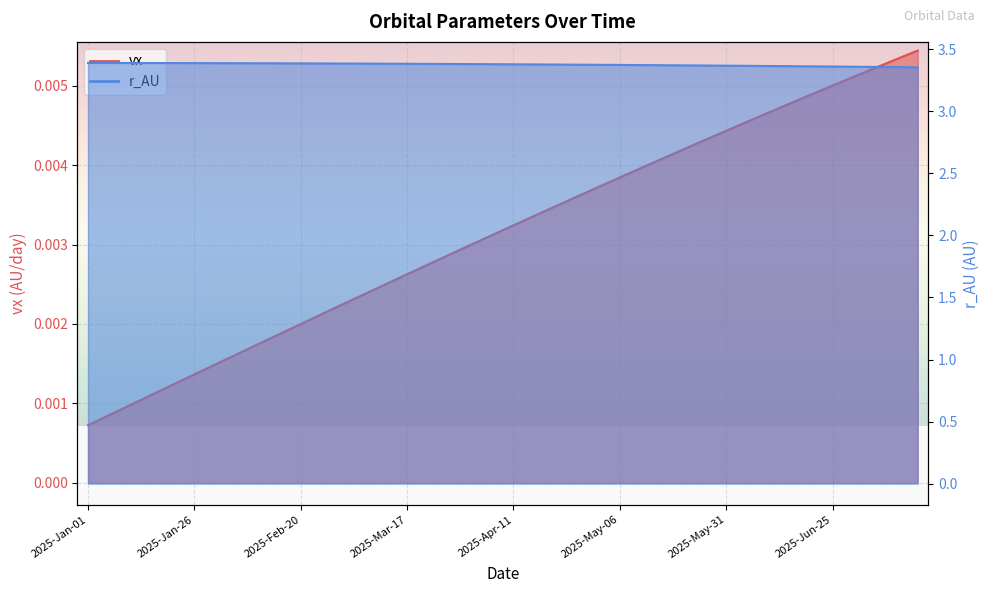

The r_AU series shows 6.1 at 2025-Jan-11. True or false?

False